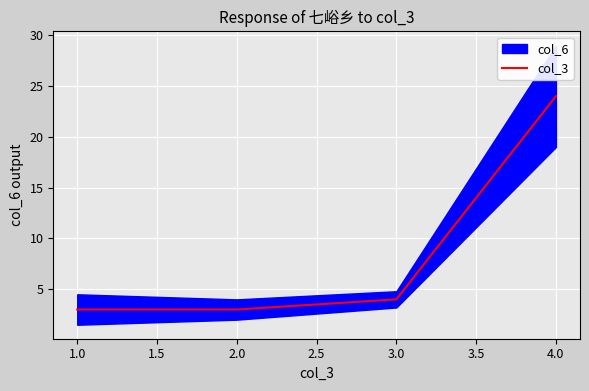

Reading left to right, what are all the values shown in this chart?

3	3	4	24